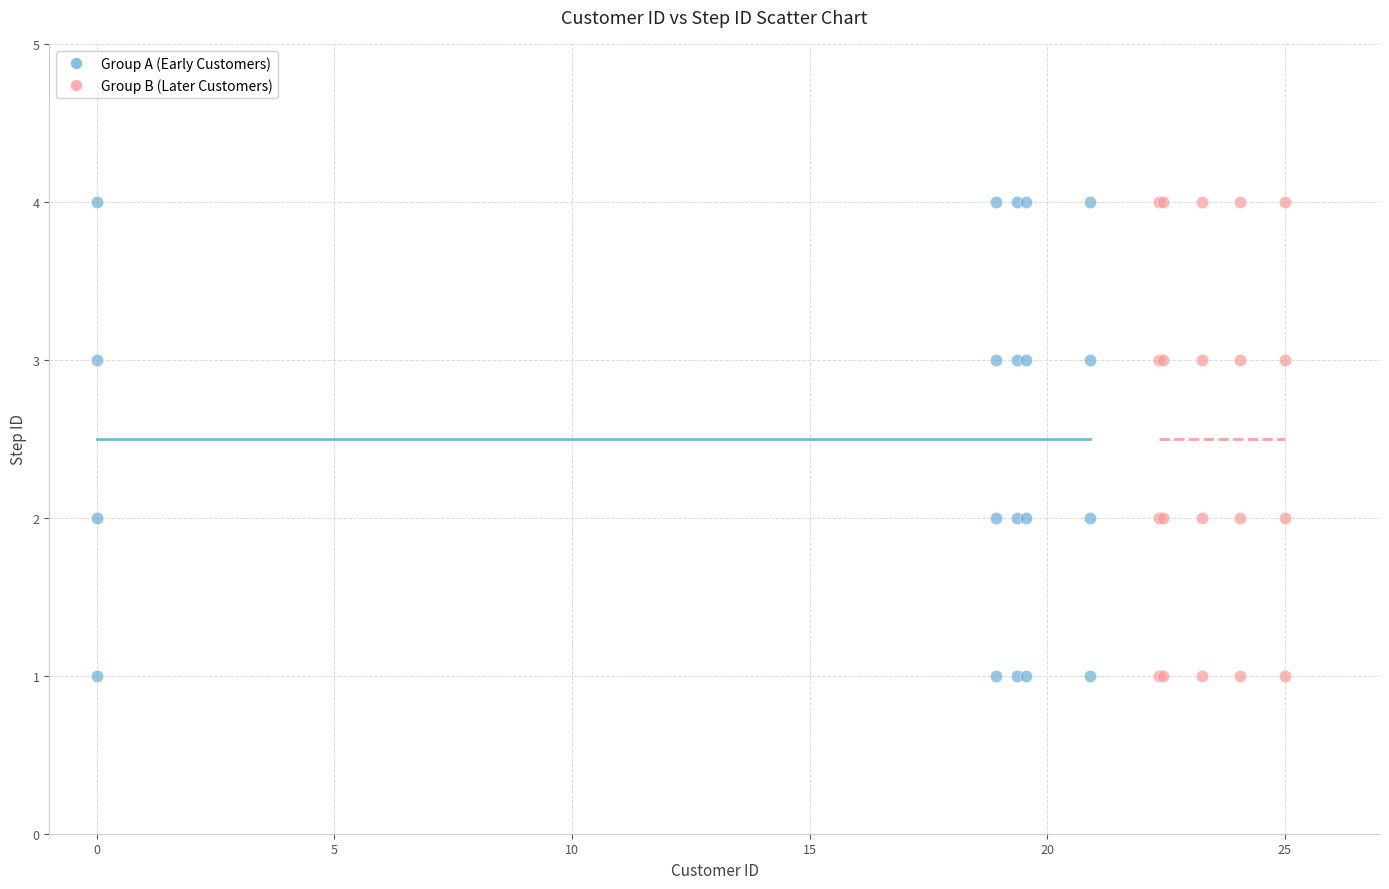

What are all the series names shown in the legend?

Group A (Early Customers), Group B (Later Customers)